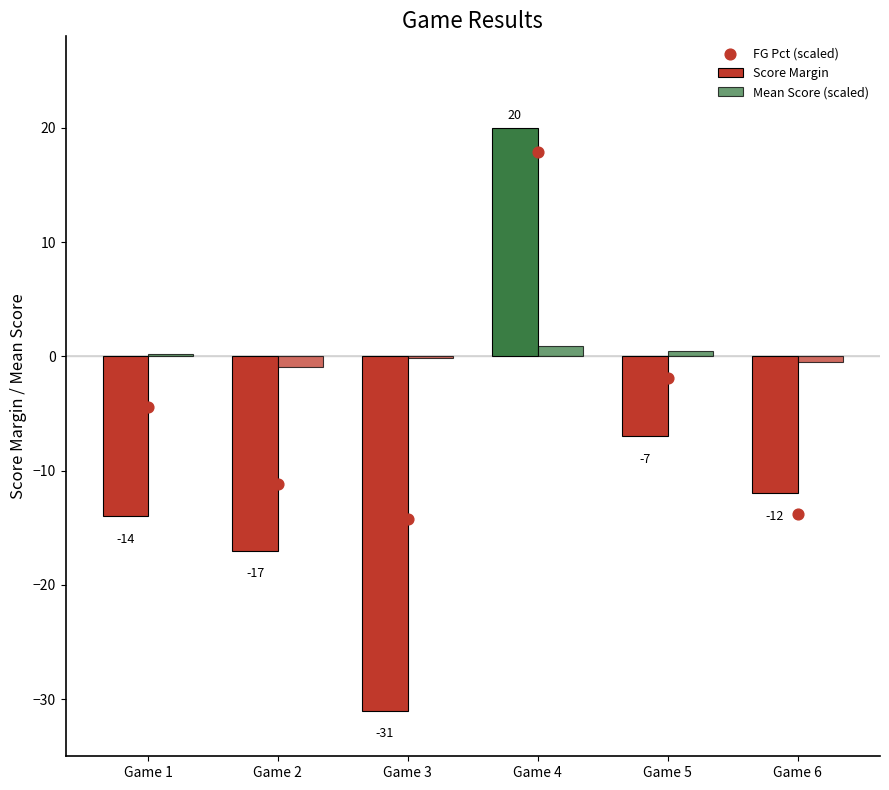

At which category is the sum across all series the highest?

Game 4